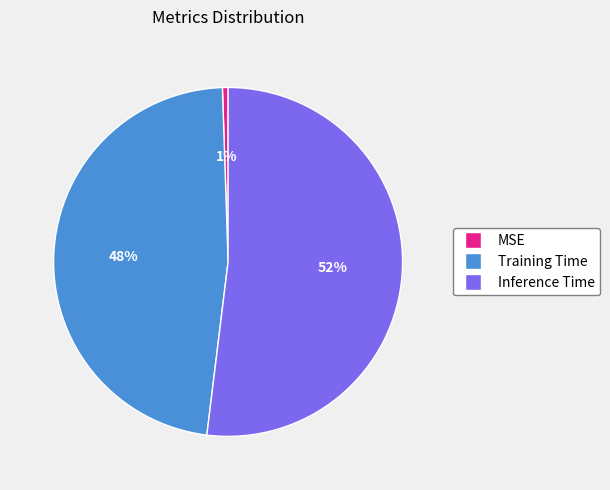

How many slices are in this pie chart?

3